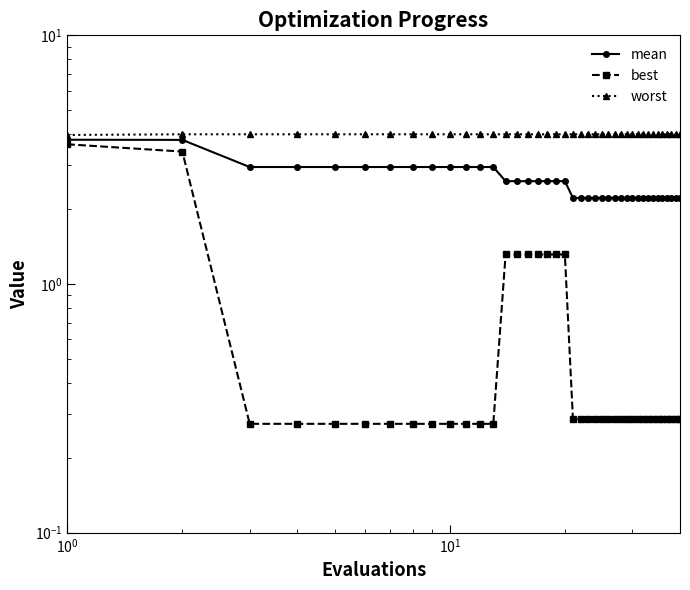

Where is mean nearest to the value 3?

$\mathdefault{10^{1}}$